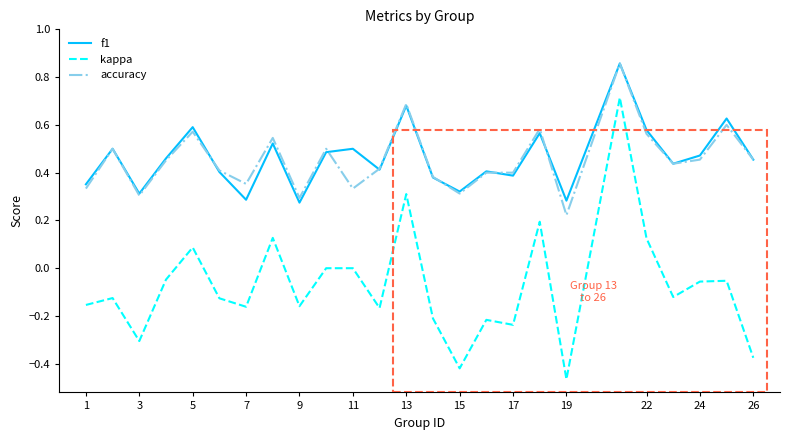

True or false: accuracy and kappa cross at least once.

False